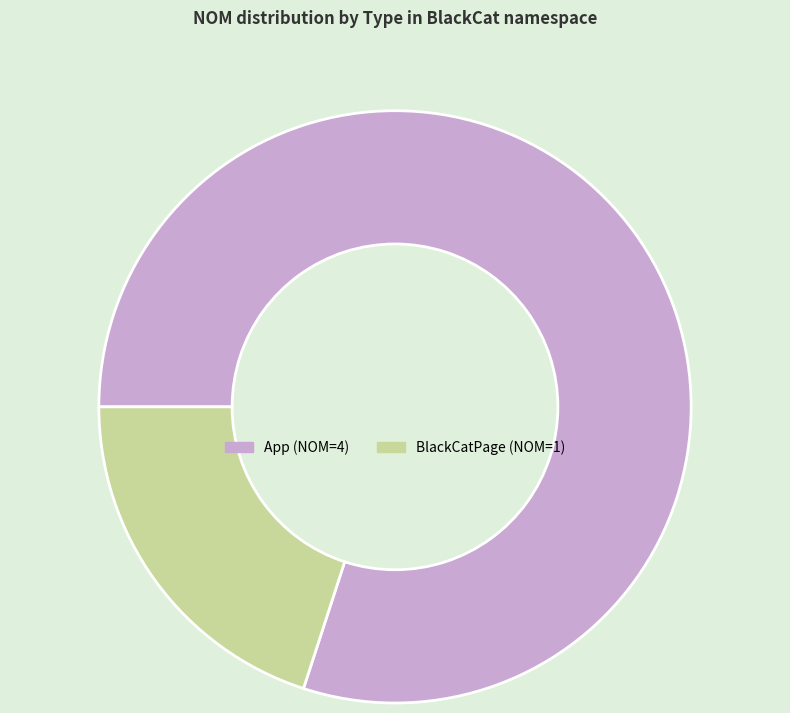

Which category has the smallest portion of the pie?

BlackCatPage